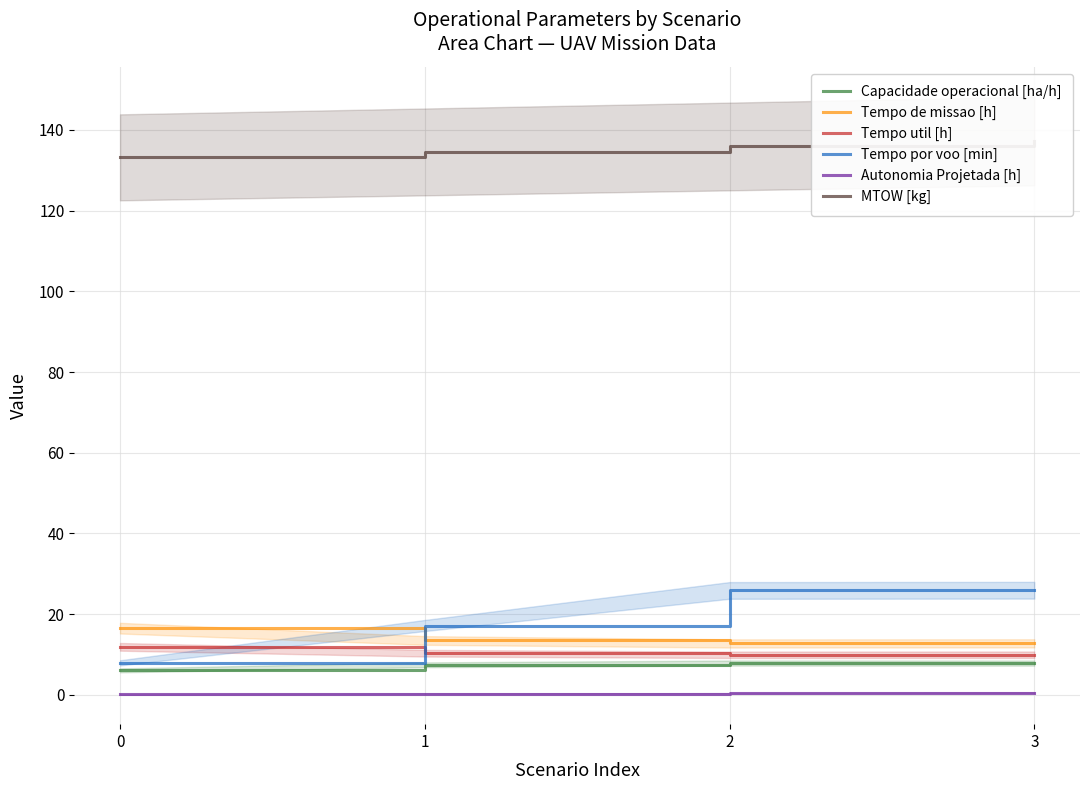

The value of MTOW [kg] at 0 is 133.2. True or false?

True